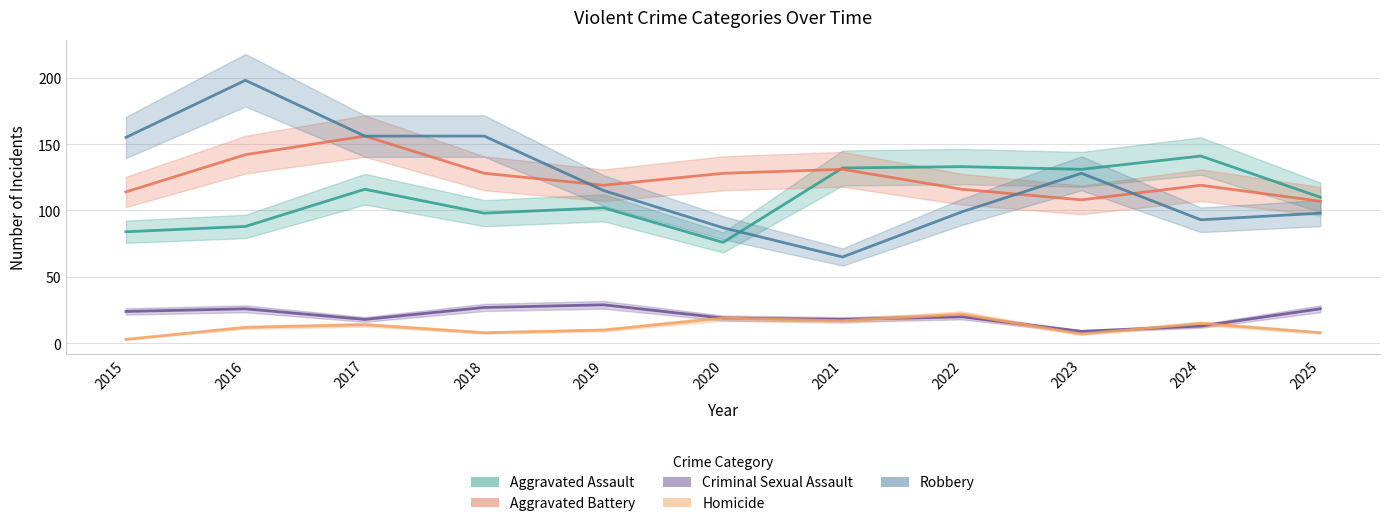

How many data points in Aggravated Battery are above 119?

5